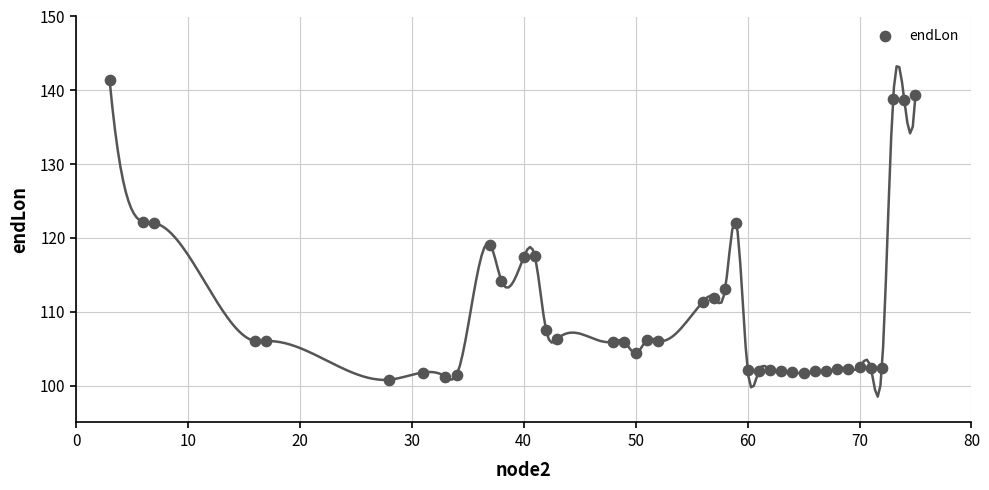

What is the range of X values (max minus min)?

72.0